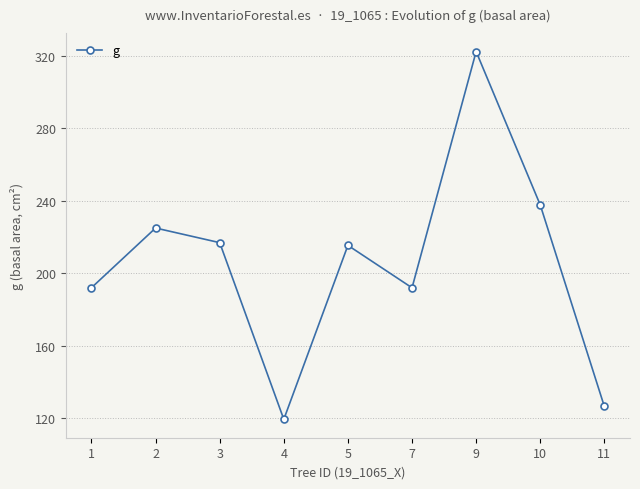

What is the difference between the values at 1 and 11?

65.5